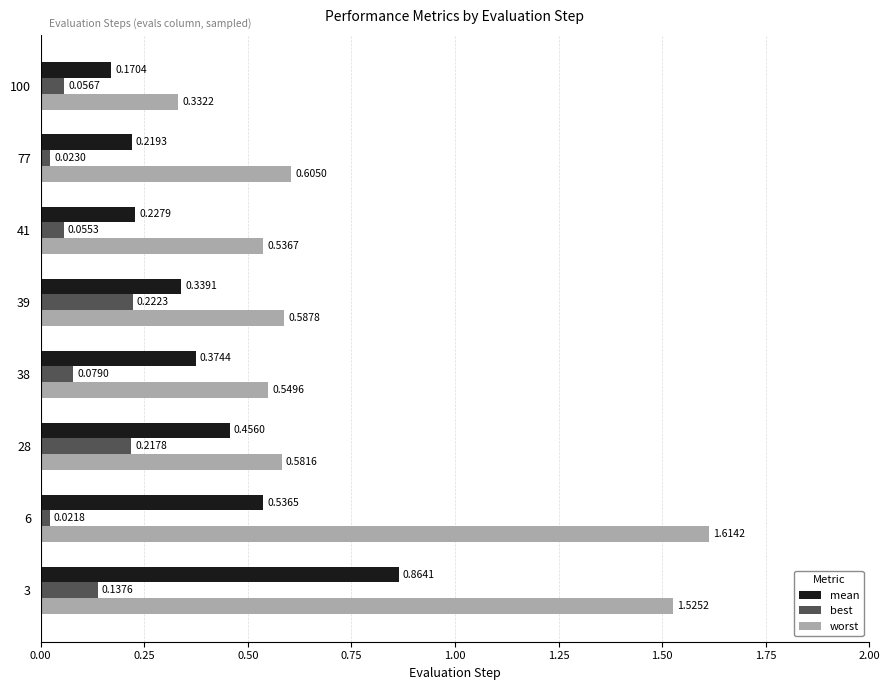

List the series in order of their peak value, lowest first.

best, mean, worst